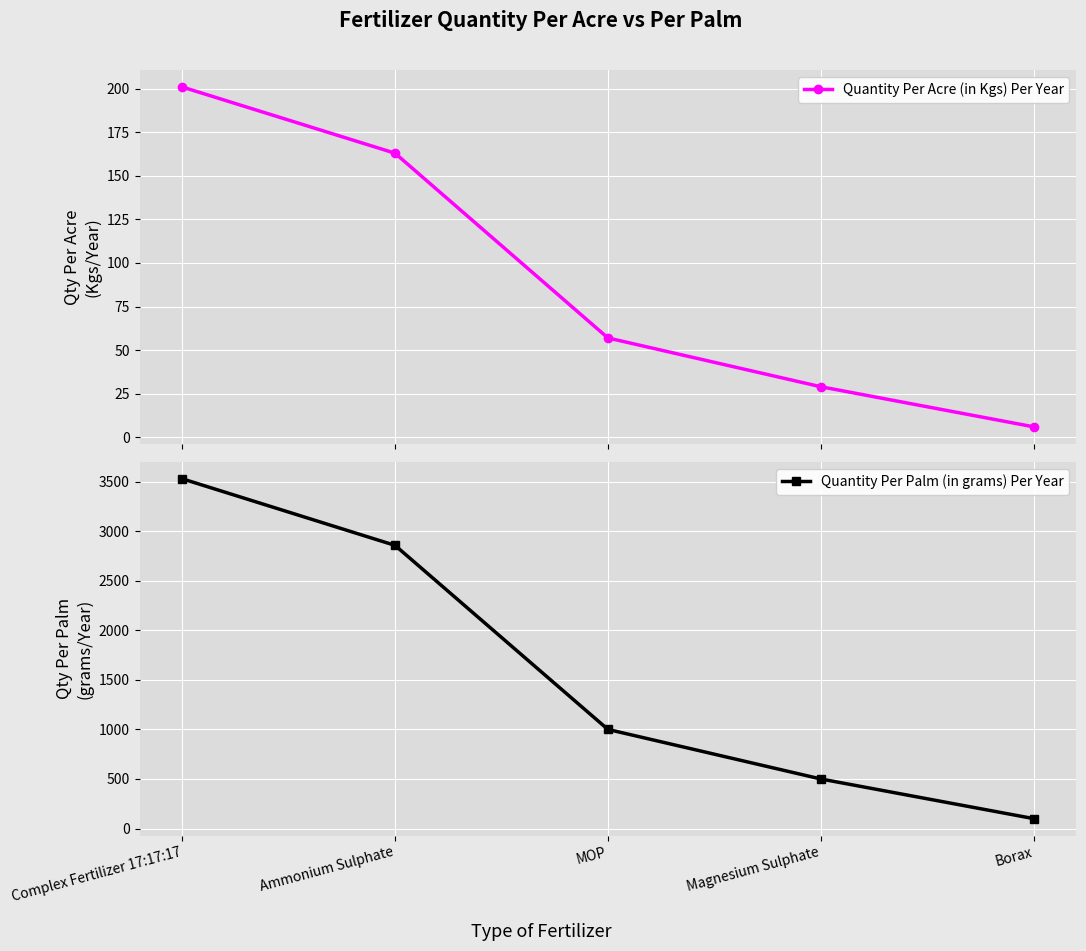

What position from the right is Magnesium Sulphate?

2